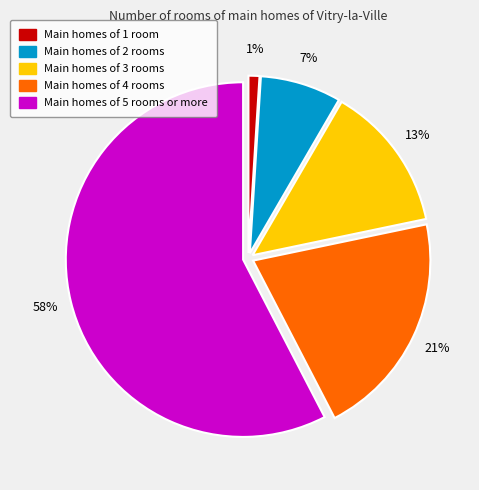

To the nearest percent, what is the average slice percentage?

20%